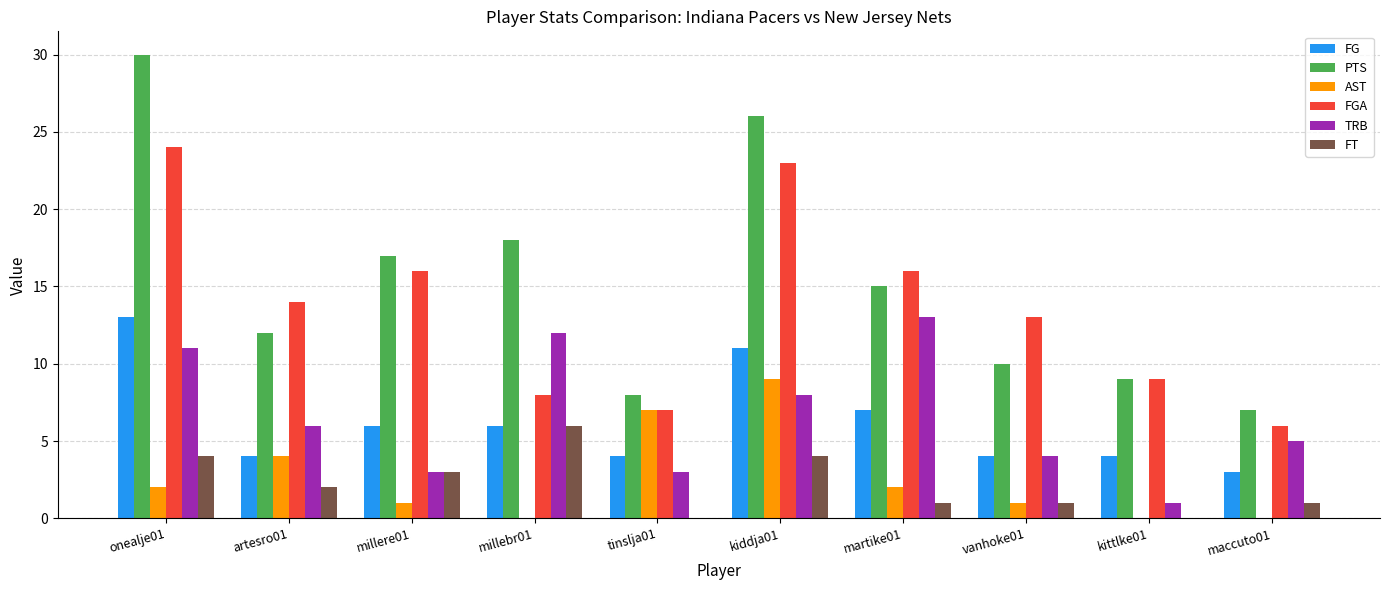

What is the sum of all FG values?

62